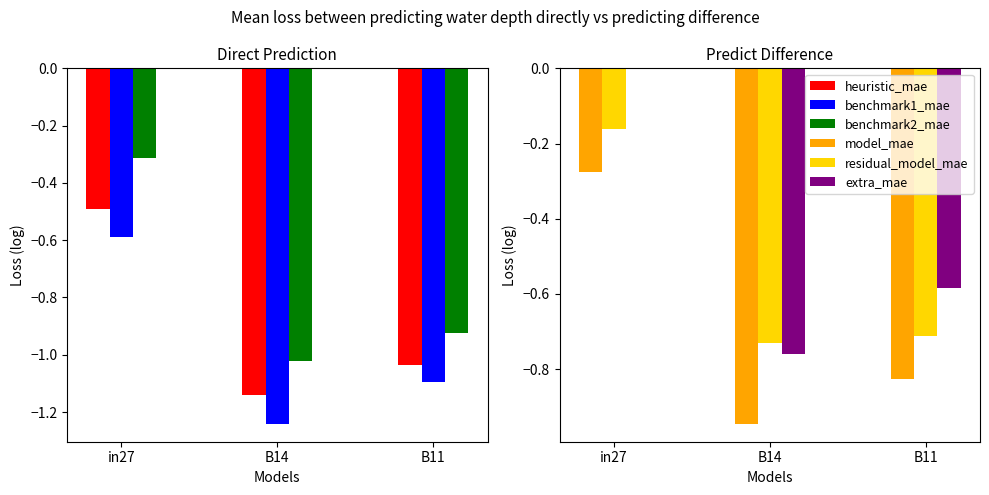

Reading left to right, list all the values displayed in this chart.

heuristic_mae: -0.5	-1.1	-1.0
benchmark1_mae: -0.6	-1.2	-1.1
benchmark2_mae: -0.3	-1.0	-0.9
model_mae: -0.3	-0.9	-0.8
residual_model_mae: -0.2	-0.7	-0.7
extra_mae: 0.0	-0.8	-0.6